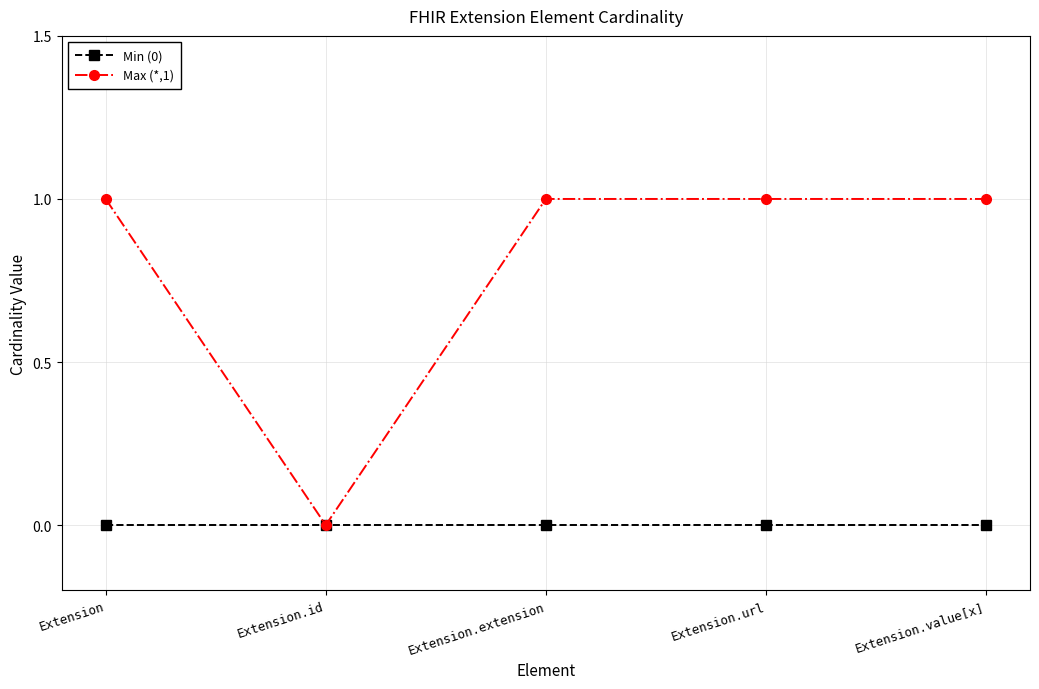

Reading left to right, transcribe all the data shown in this chart.

Min (0): 0	0	0	0	0
Max (*,1): 1	0	1	1	1